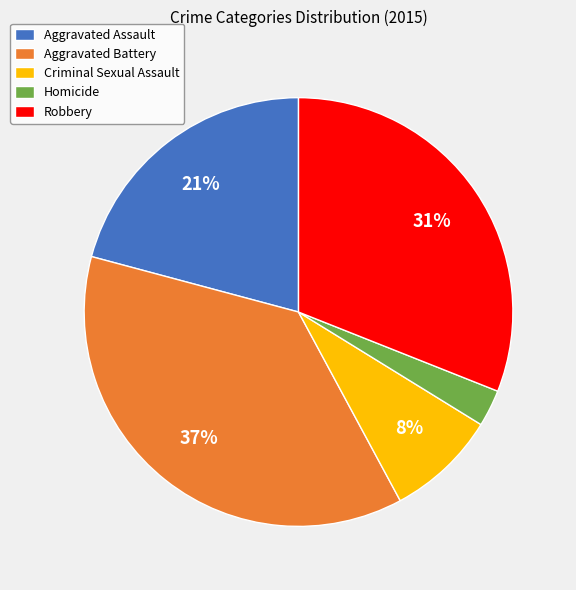

Is it true that Aggravated Battery is 37% of the pie?

True